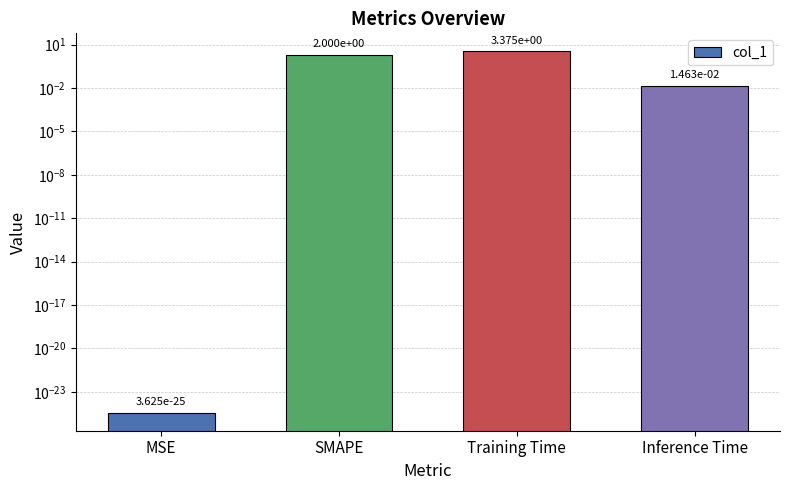

Rank the categories by value from lowest to highest.

MSE, Inference Time, SMAPE, Training Time